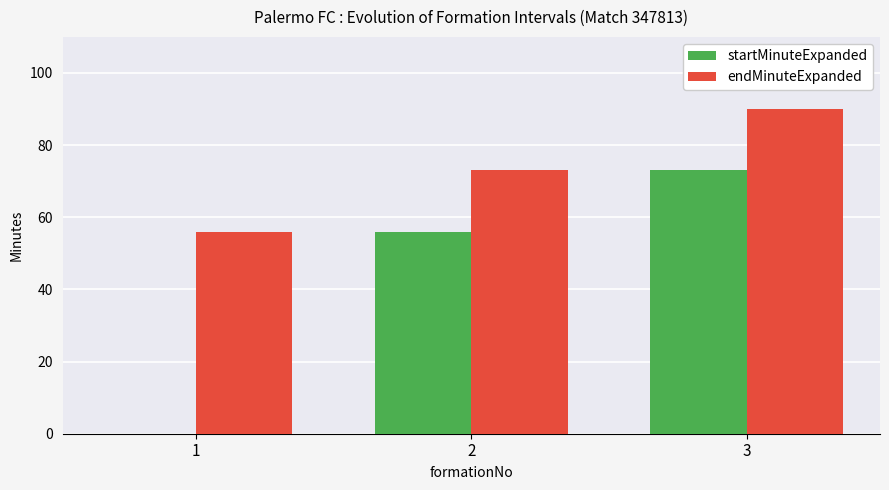

Reading left to right, what are all the values shown in this chart?

startMinuteExpanded: 0	56	73
endMinuteExpanded: 56	73	90